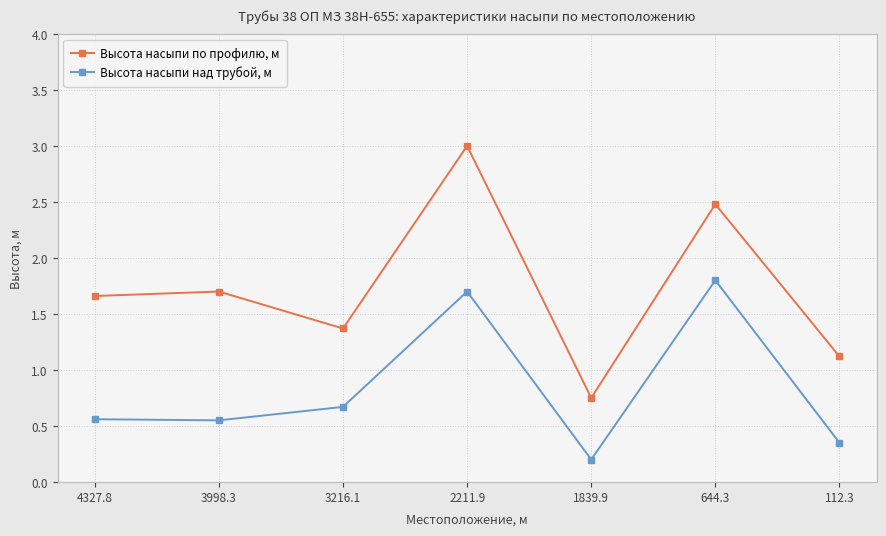

True or false: Высота насыпи над трубой, м has a value of 0.2 at 112.3.

False